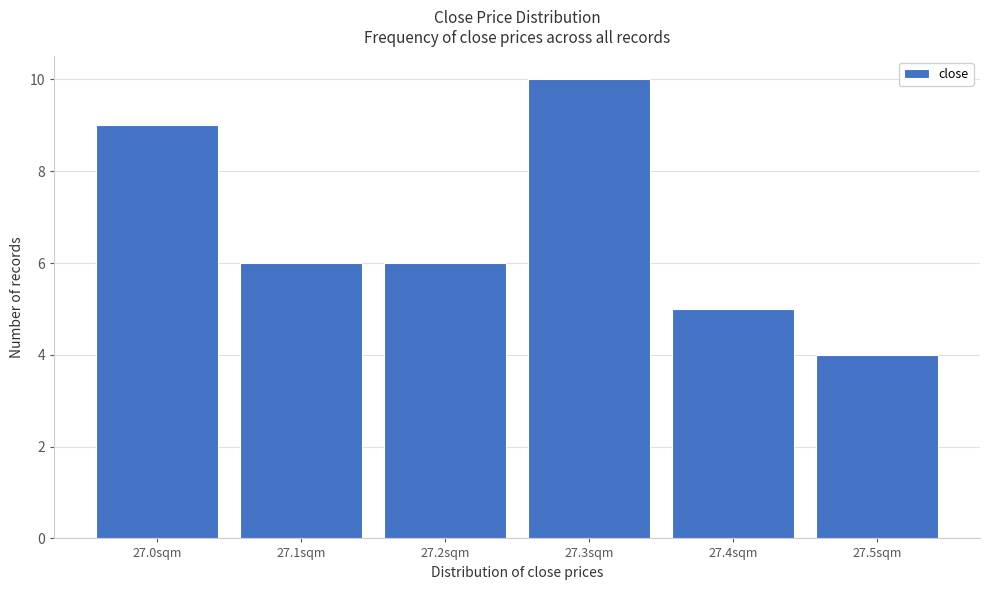

Reading right to left, what are all the values shown in this chart?

27.5sqm=4	27.4sqm=5	27.3sqm=10	27.2sqm=6	27.1sqm=6	27.0sqm=9